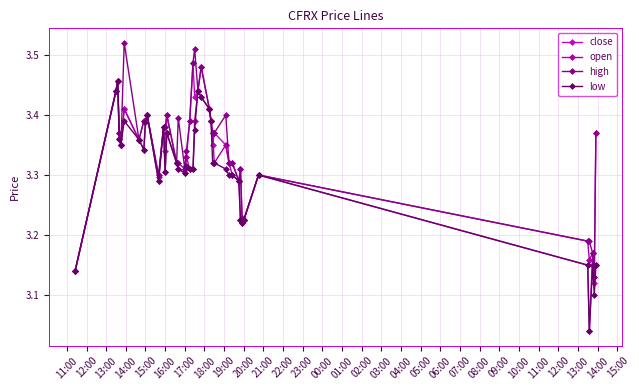

True or false: high has more than 2 interior local peaks.

True